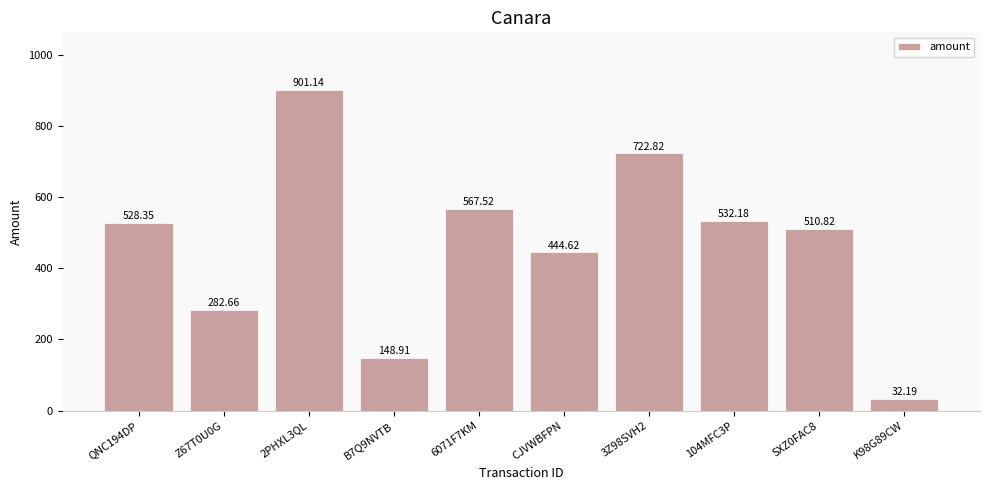

True or false: the data shows 528.4 at QNC194DP.

True